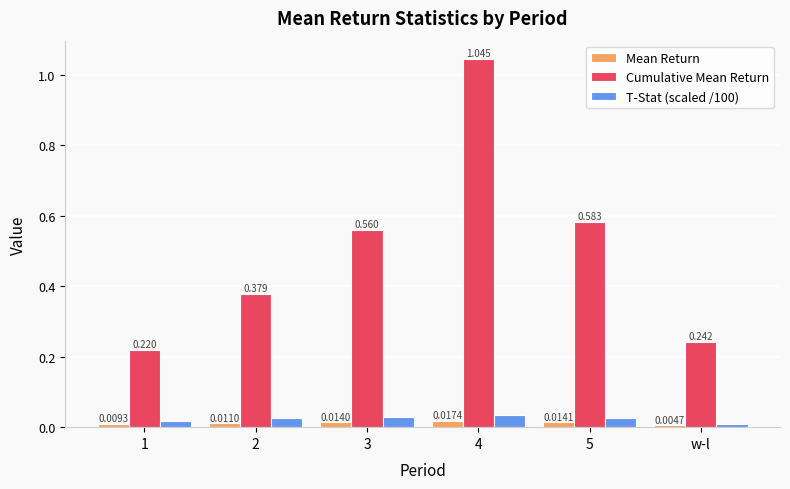

Is the value of T-Stat (scaled /100) at 5 greater than the value of Mean Return at 4?

Yes